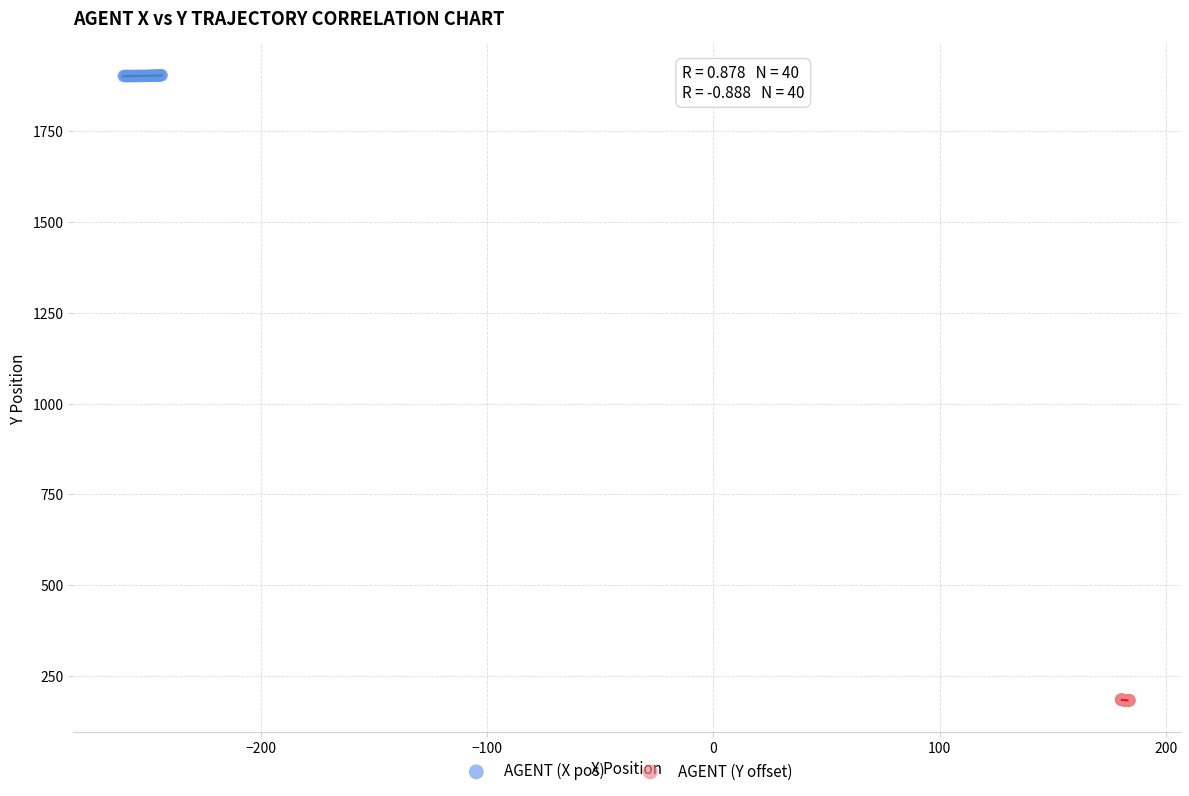

Which series contains the highest Y value?

AGENT (X pos)